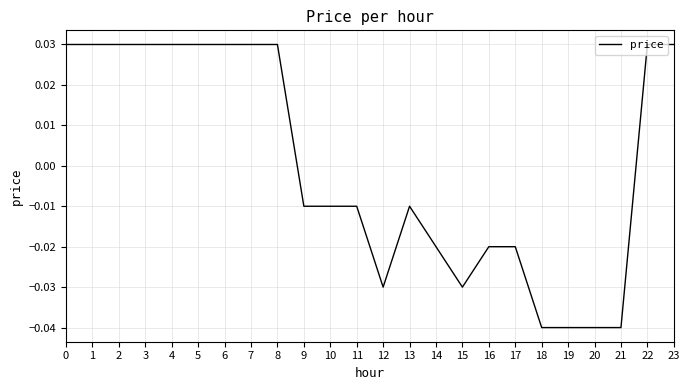

How many lines are shown in the chart?

1